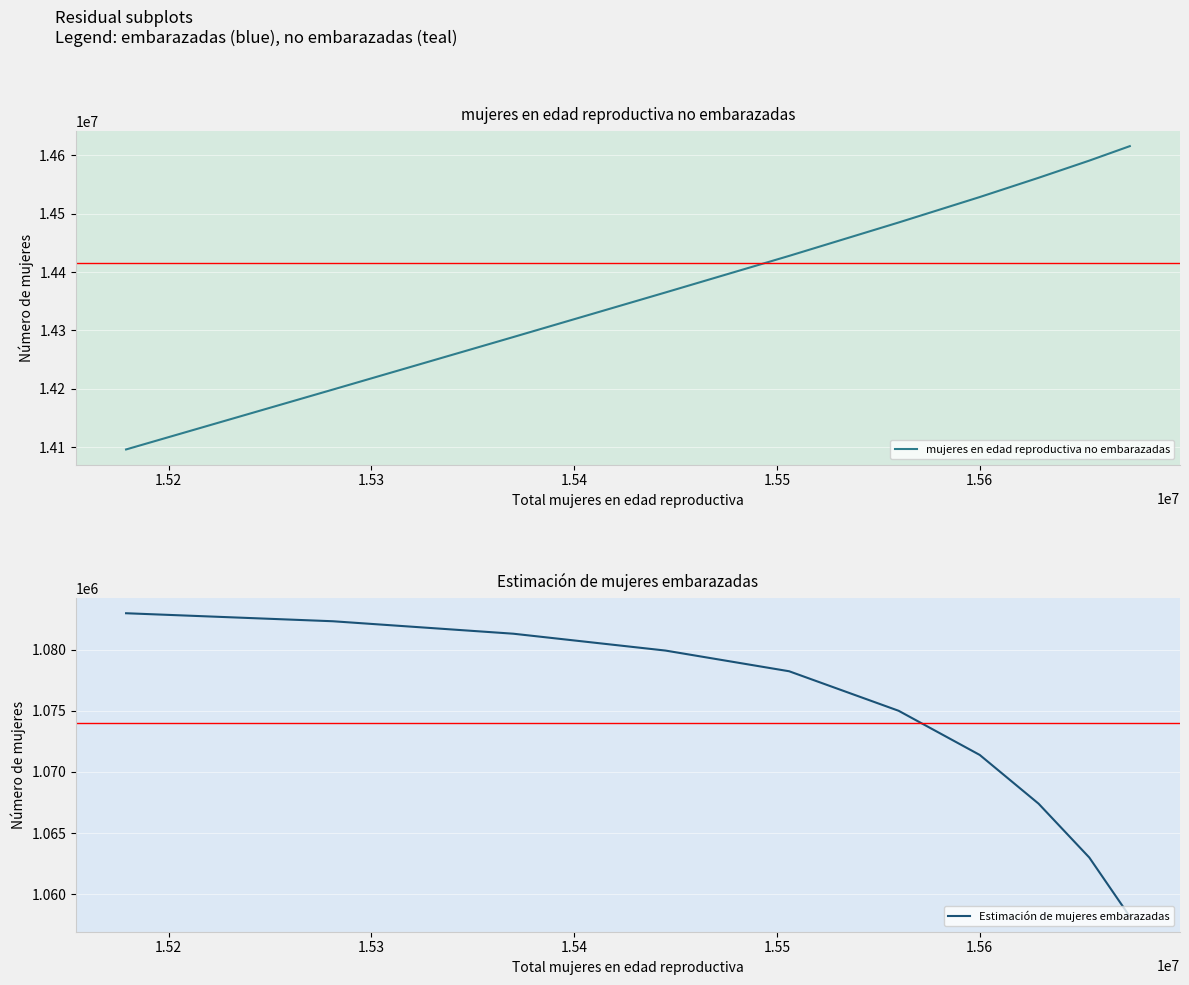

What is the highest value of the mujeres en edad reproductiva no embarazadas series?

14615836.5